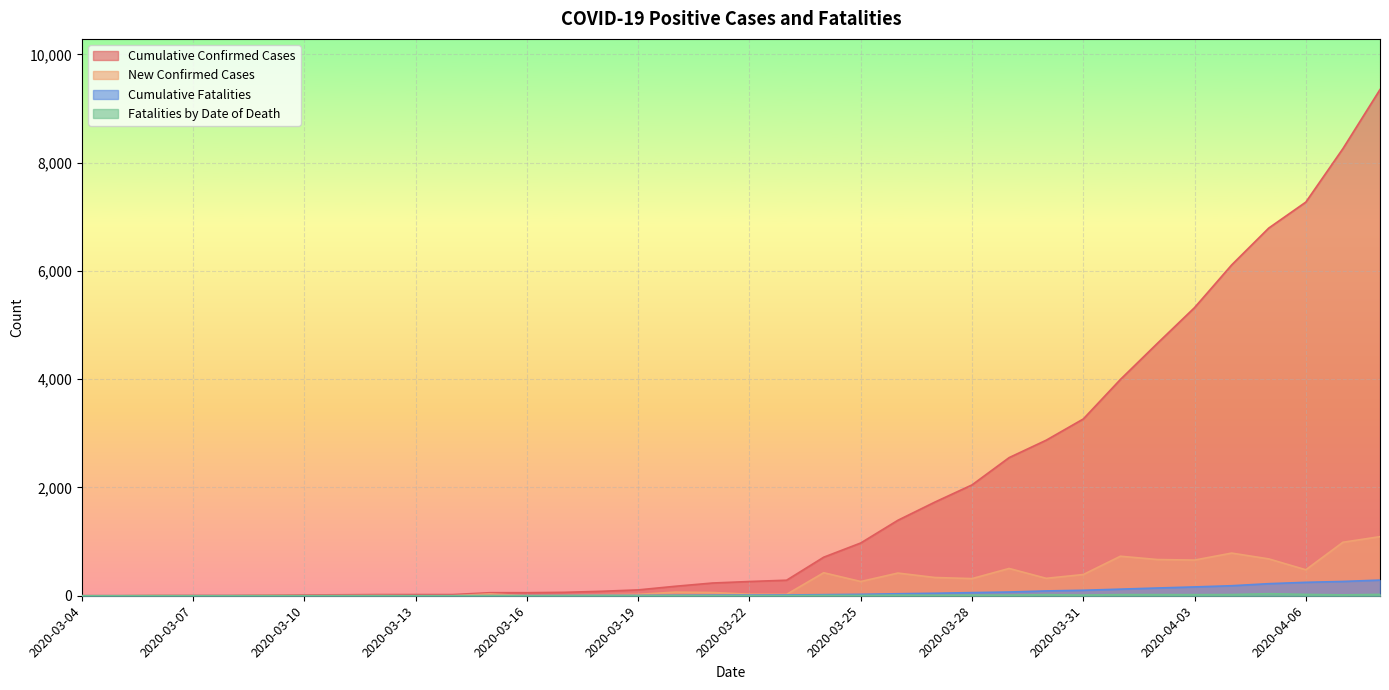

Reading left to right, what are all the values shown in this chart?

Cumulative Confirmed Cases: 2020-03-04=0	2020-03-05=0	2020-03-06=5	2020-03-07=5	2020-03-08=5	2020-03-09=12	2020-03-10=15	2020-03-11=18	2020-03-12=22	2020-03-13=22	2020-03-14=22	2020-03-15=56	2020-03-16=56	2020-03-17=63	2020-03-18=82	2020-03-19=108	2020-03-20=175	2020-03-21=235	2020-03-22=263	2020-03-23=287	2020-03-24=712	2020-03-25=975	2020-03-26=1394	2020-03-27=1731	2020-03-28=2048	2020-03-29=2552	2020-03-30=2874	2020-03-31=3266	2020-04-01=3996	2020-04-02=4665	2020-04-03=5324	2020-04-04=6112	2020-04-05=6793	2020-04-06=7273	2020-04-07=8261	2020-04-08=9353
New Confirmed Cases: 2020-03-04=0	2020-03-05=0	2020-03-06=5	2020-03-07=0	2020-03-08=0	2020-03-09=7	2020-03-10=3	2020-03-11=3	2020-03-12=4	2020-03-13=0	2020-03-14=0	2020-03-15=34	2020-03-16=0	2020-03-17=7	2020-03-18=19	2020-03-19=26	2020-03-20=67	2020-03-21=60	2020-03-22=29	2020-03-23=25	2020-03-24=425	2020-03-25=263	2020-03-26=419	2020-03-27=337	2020-03-28=317	2020-03-29=504	2020-03-30=322	2020-03-31=392	2020-04-01=730	2020-04-02=669	2020-04-03=659	2020-04-04=788	2020-04-05=681	2020-04-06=480	2020-04-07=988	2020-04-08=1092
Cumulative Fatalities: 2020-03-04=0	2020-03-05=0	2020-03-06=0	2020-03-07=0	2020-03-08=0	2020-03-09=0	2020-03-10=0	2020-03-11=0	2020-03-12=0	2020-03-13=0	2020-03-14=0	2020-03-15=1	2020-03-16=2	2020-03-17=4	2020-03-18=6	2020-03-19=6	2020-03-20=9	2020-03-21=11	2020-03-22=12	2020-03-23=14	2020-03-24=20	2020-03-25=26	2020-03-26=37	2020-03-27=46	2020-03-28=58	2020-03-29=69	2020-03-30=89	2020-03-31=101	2020-04-01=122	2020-04-02=143	2020-04-03=163	2020-04-04=185	2020-04-05=223	2020-04-06=248	2020-04-07=264	2020-04-08=289
Fatalities by Date of Death: 2020-03-04=0	2020-03-05=0	2020-03-06=0	2020-03-07=0	2020-03-08=0	2020-03-09=0	2020-03-10=0	2020-03-11=0	2020-03-12=0	2020-03-13=0	2020-03-14=0	2020-03-15=1	2020-03-16=1	2020-03-17=2	2020-03-18=2	2020-03-19=0	2020-03-20=3	2020-03-21=2	2020-03-22=1	2020-03-23=2	2020-03-24=6	2020-03-25=6	2020-03-26=11	2020-03-27=9	2020-03-28=12	2020-03-29=11	2020-03-30=20	2020-03-31=12	2020-04-01=21	2020-04-02=21	2020-04-03=20	2020-04-04=22	2020-04-05=38	2020-04-06=25	2020-04-07=16	2020-04-08=25